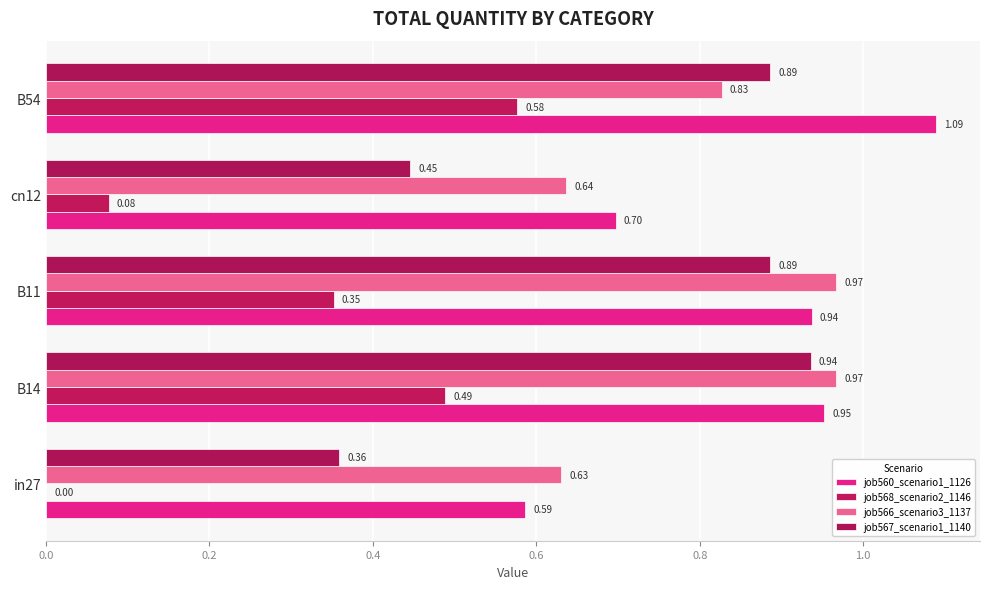

Which series has the largest range (max minus min)?

job568_scenario2_1146